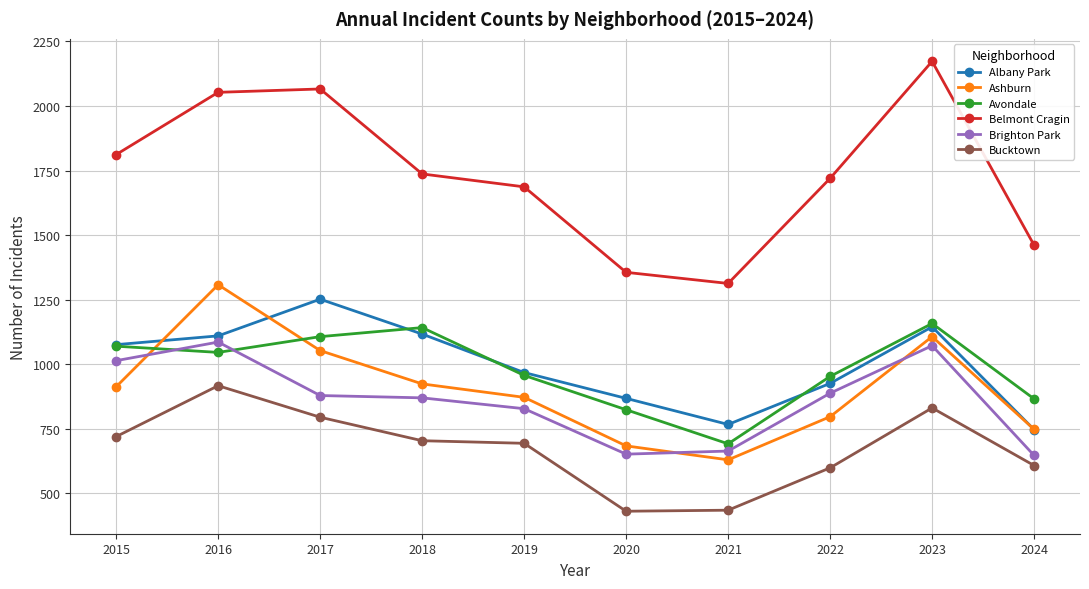

Which category has the lowest value in the Avondale series?

2021